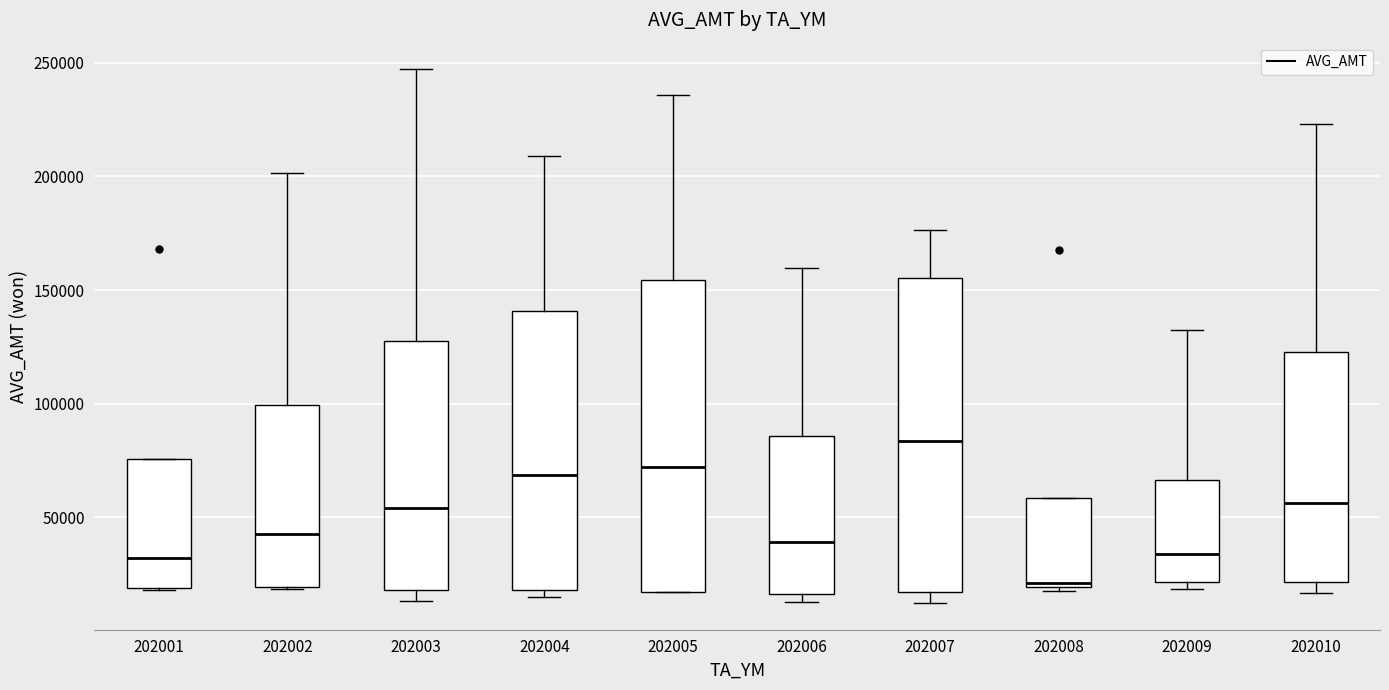

Where is the lower edge of the box at x = 202009 on the y-axis? The values are not printed on the chart, so give them approximately, as read against the axis.

20000